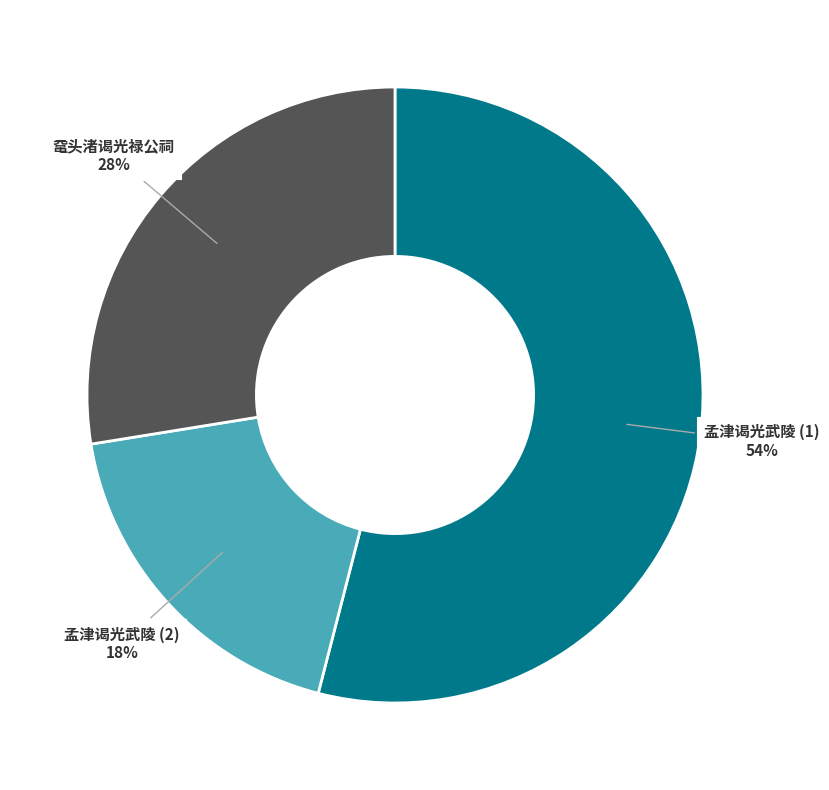

Rank the categories by value from lowest to highest.

孟津谒光武陵 (2), 鼋头渚谒光禄公祠, 孟津谒光武陵 (1)